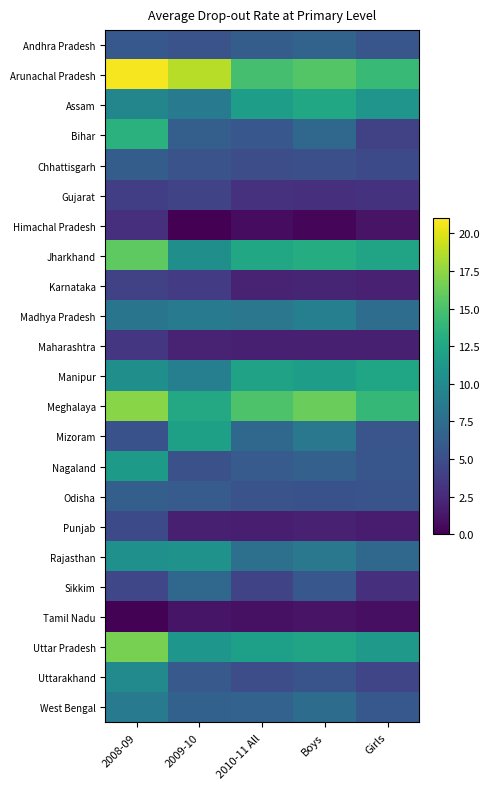

At how many categories does at least one series exceed 14?

5